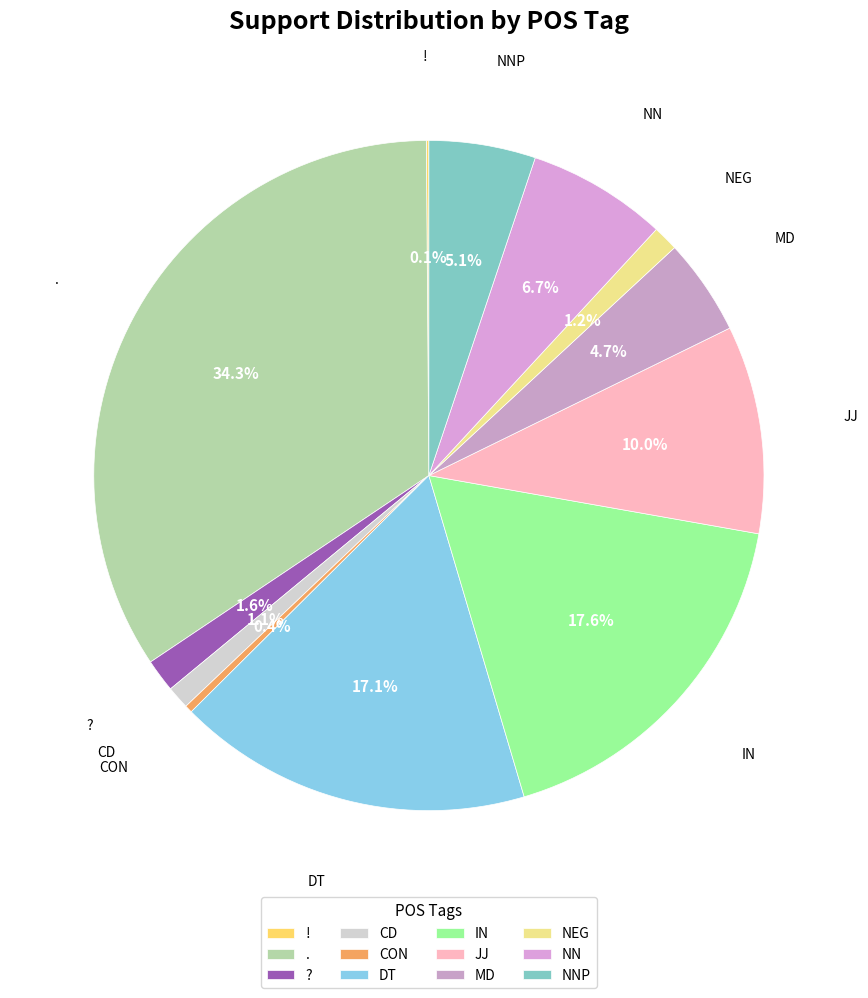

To the nearest percent, what is the difference between the JJ and ? slice percentages?

8%